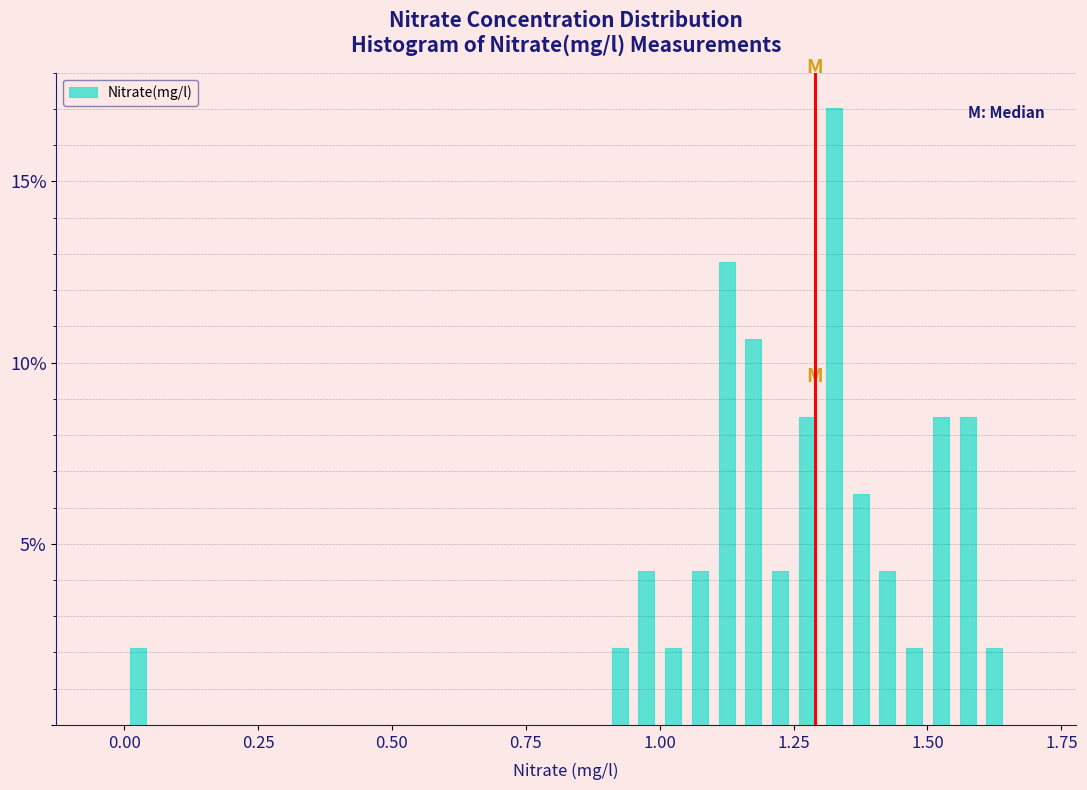

Read against the x-axis, roughly where is the centre of the tallest bar?

1.35